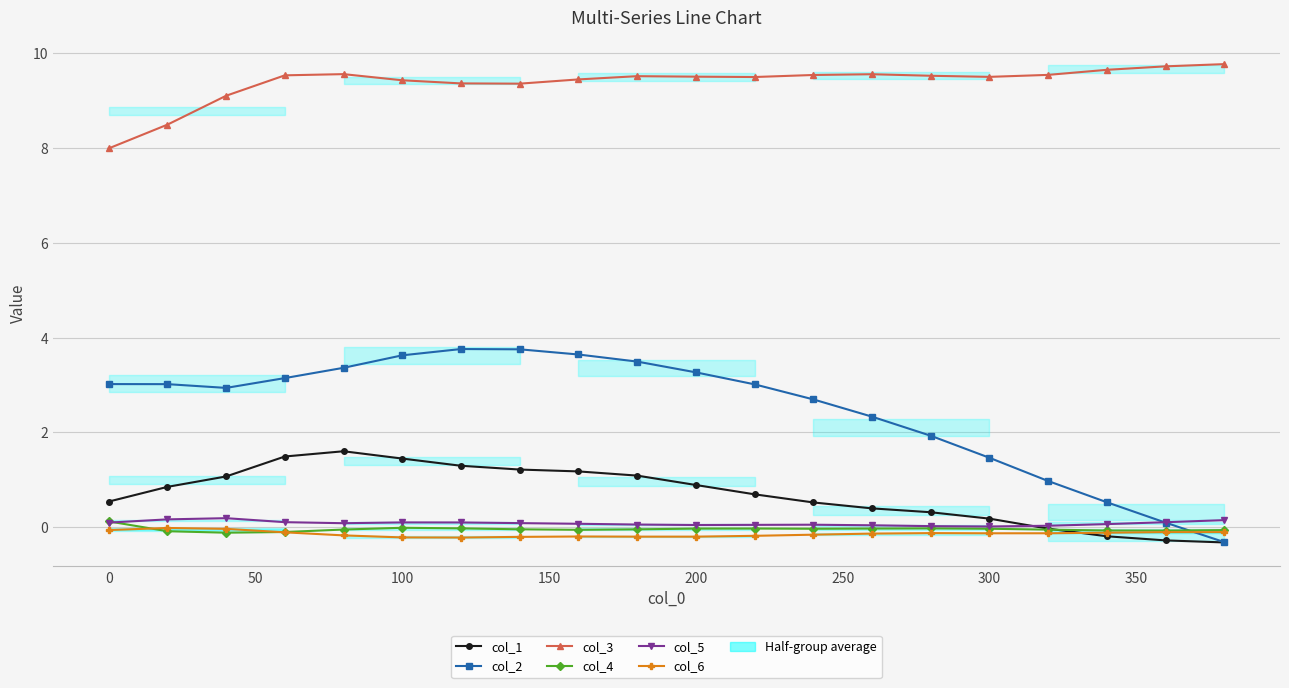

The value of col_3 at 300 is 15.0. True or false?

False